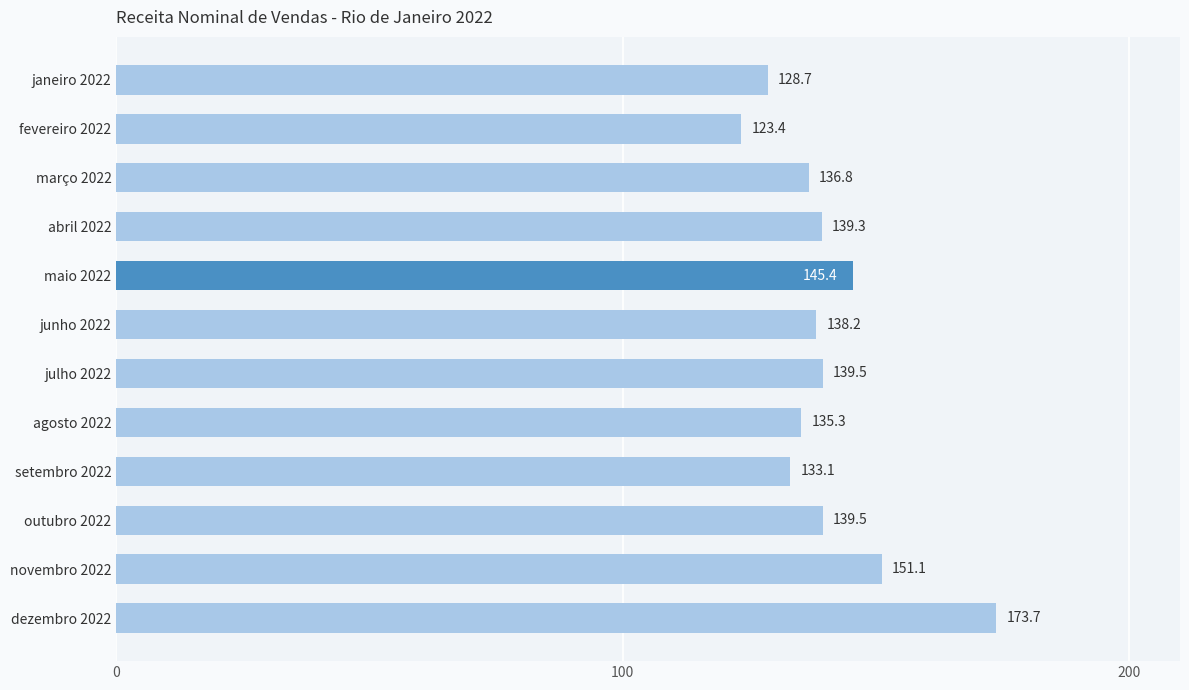

What is the label of the 6th bar from the top?

junho 2022